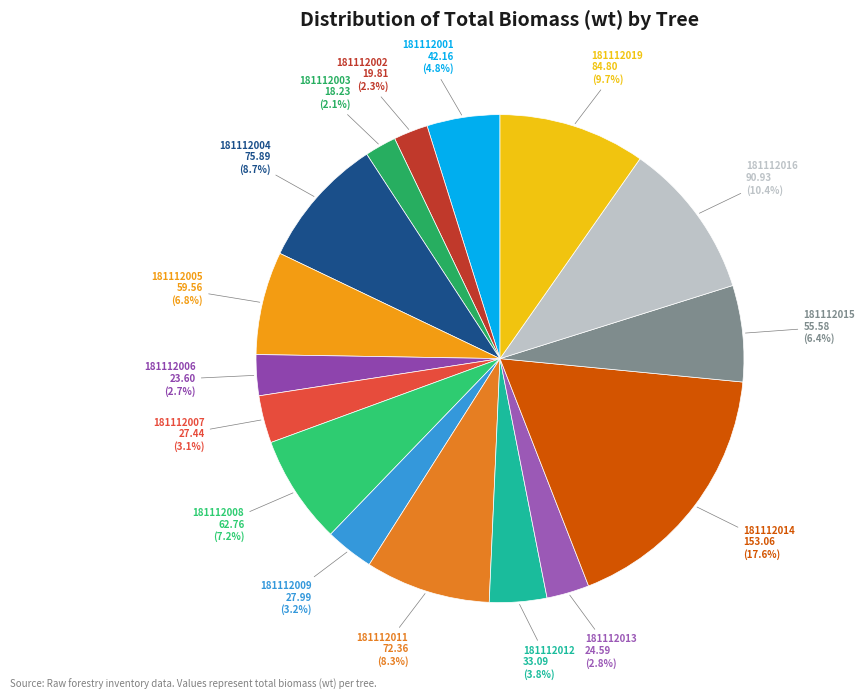

How many slices are in this pie chart?

16